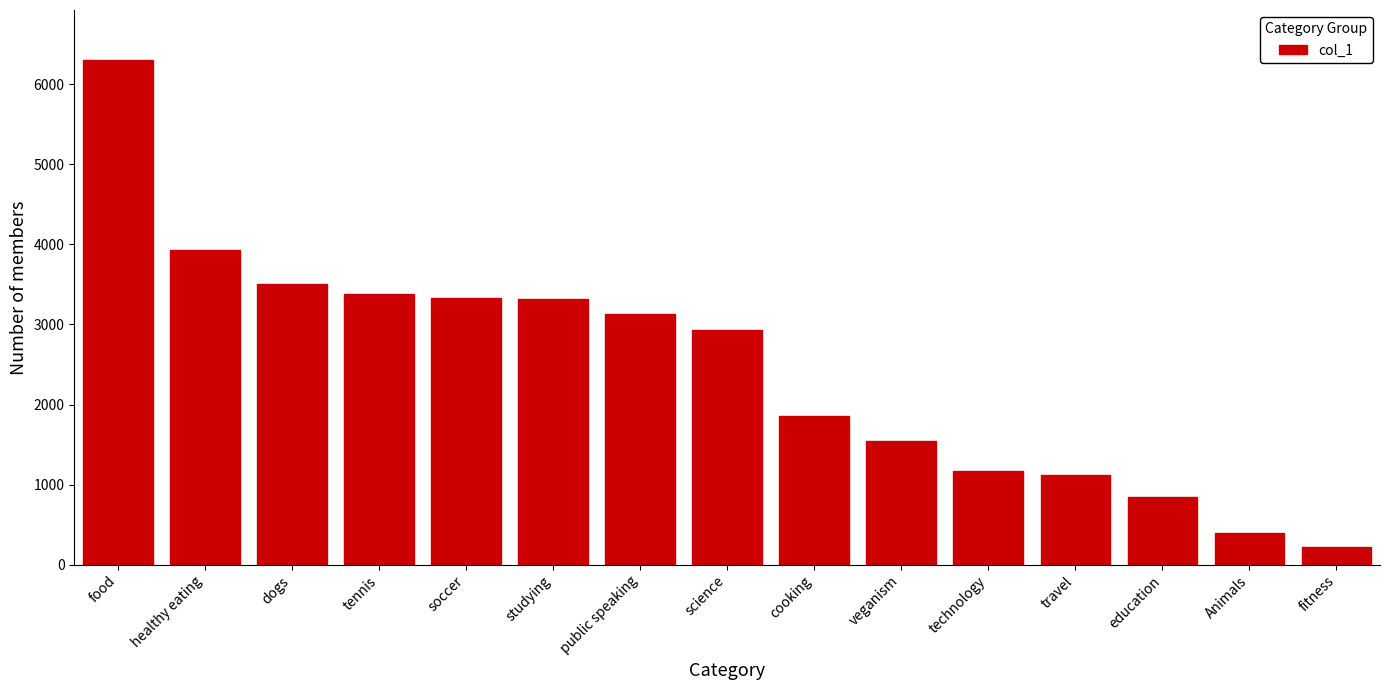

What is the value of the 12th bar from the left?

1123